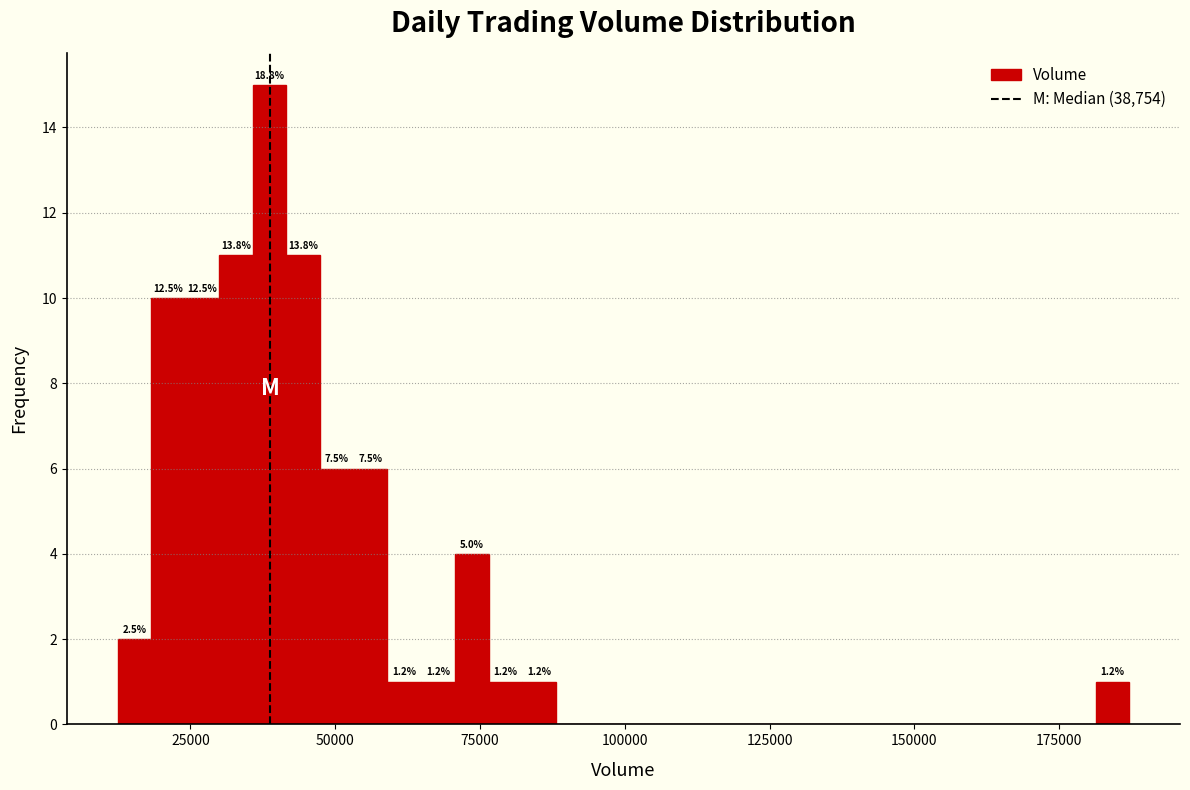

Read against the x-axis, roughly where is the centre of the tallest bar?

40000